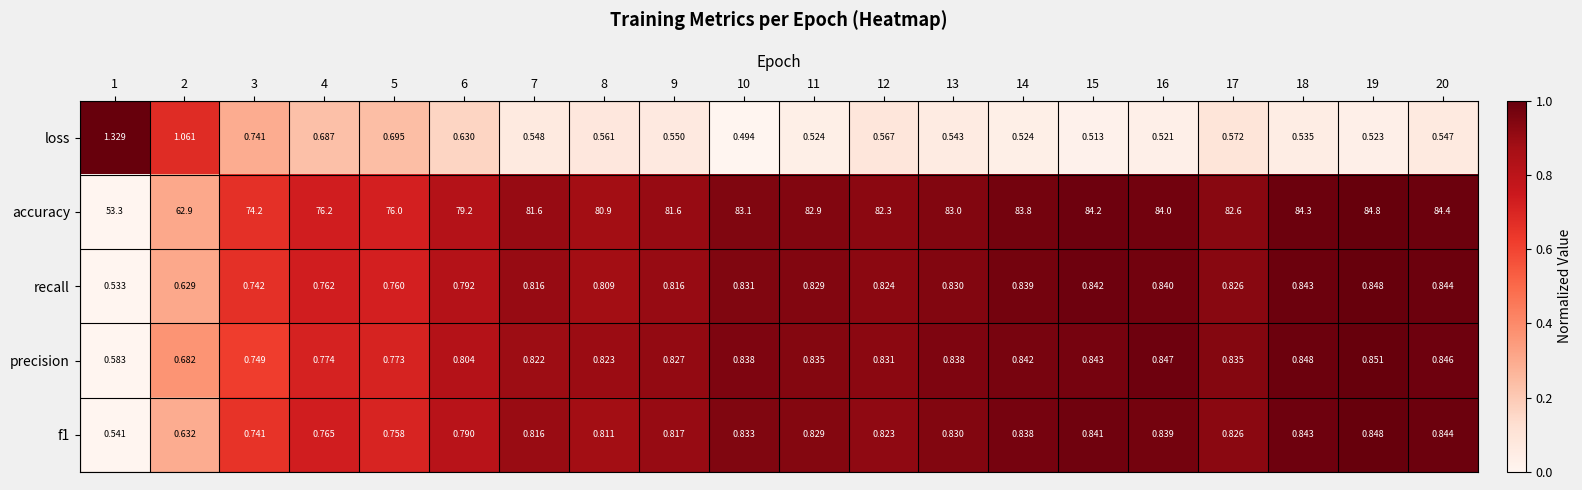

How many categories are shown in the chart?

20